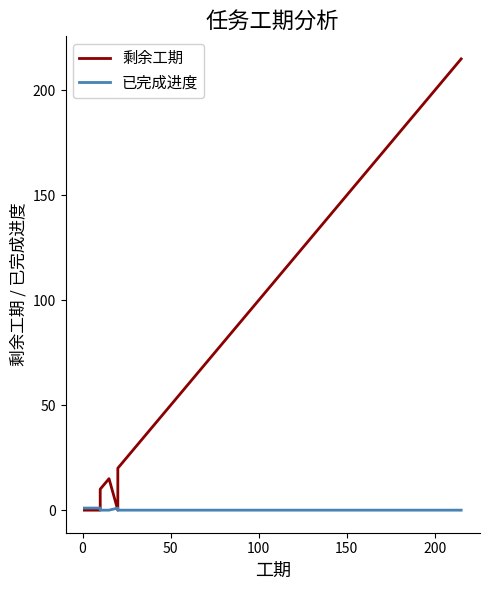

Which series ends up on top after the final intersection of 剩余工期 and 已完成进度?

剩余工期